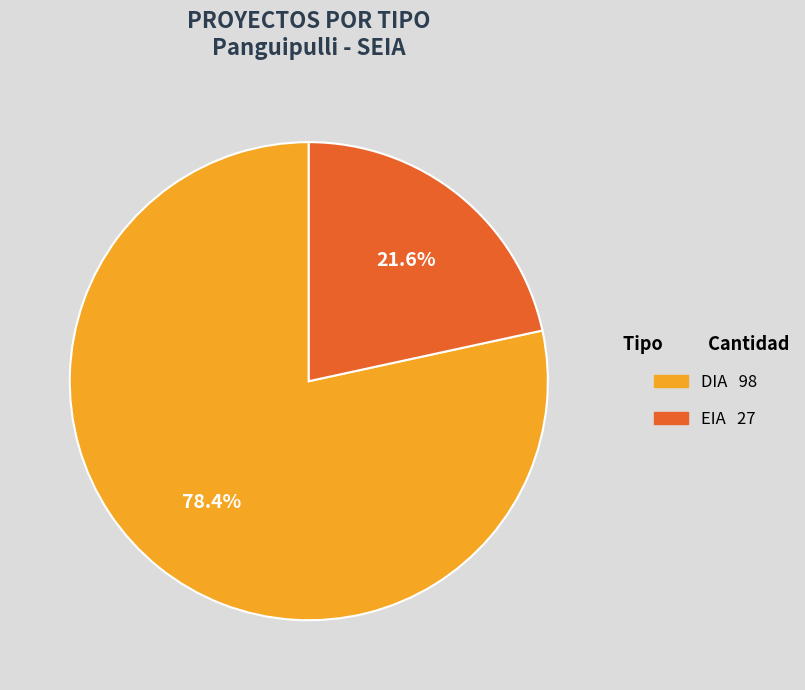

Is it true that DIA is 78% of the pie?

True